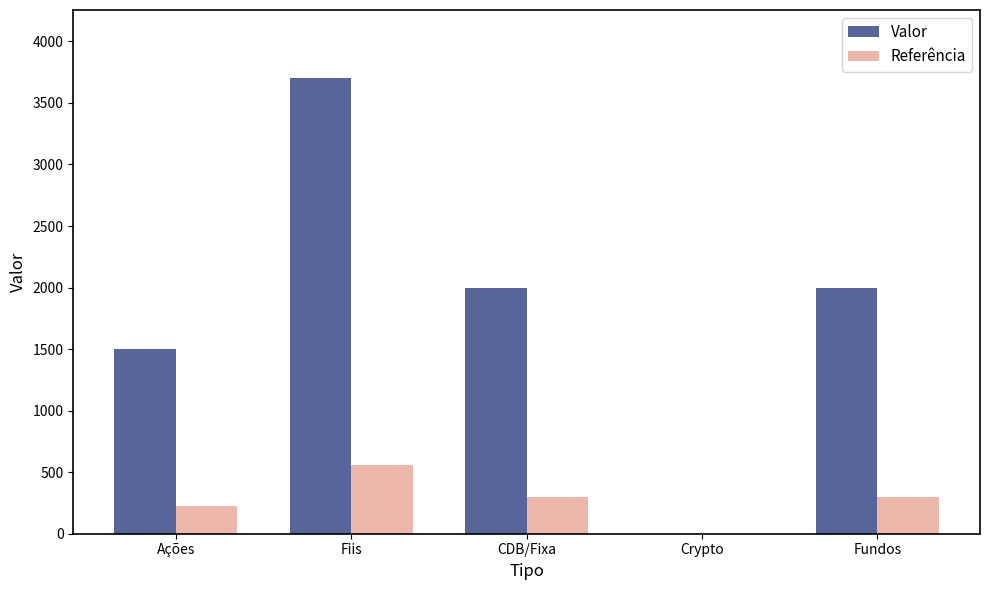

The value of Referência at Fiis is 775. True or false?

False